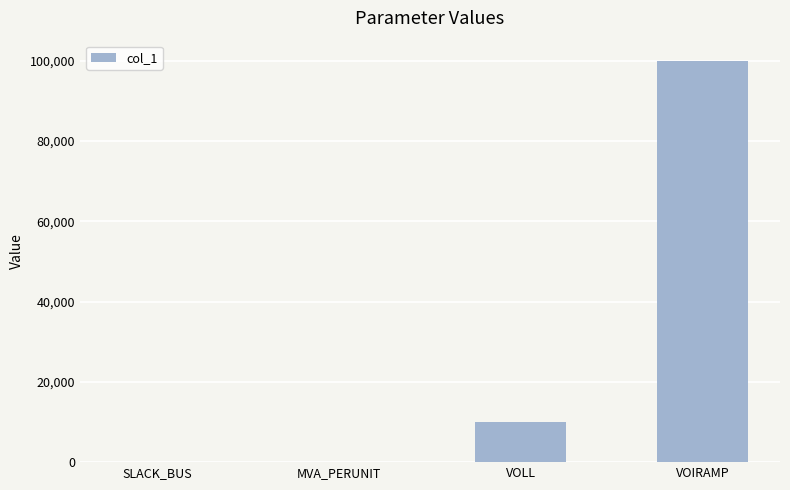

Read the value at VOIRAMP, to the nearest 50.

100000